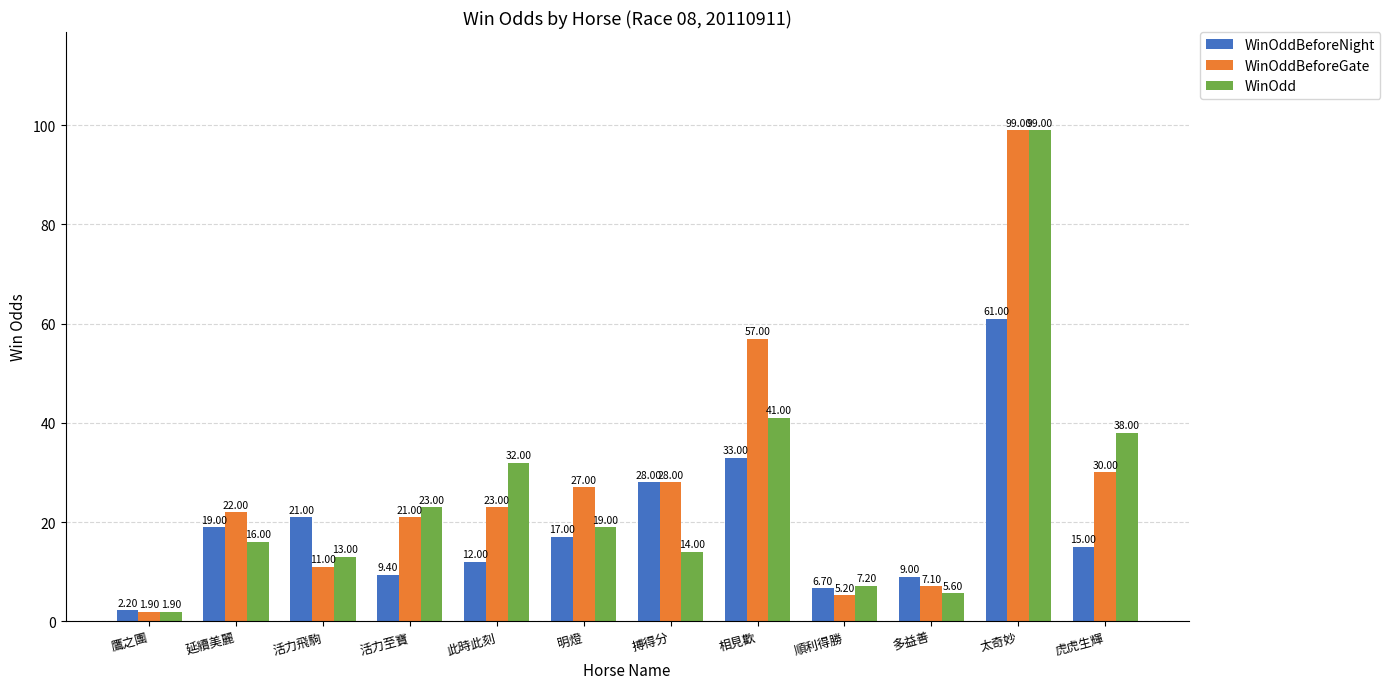

How many series are shown in this chart?

3